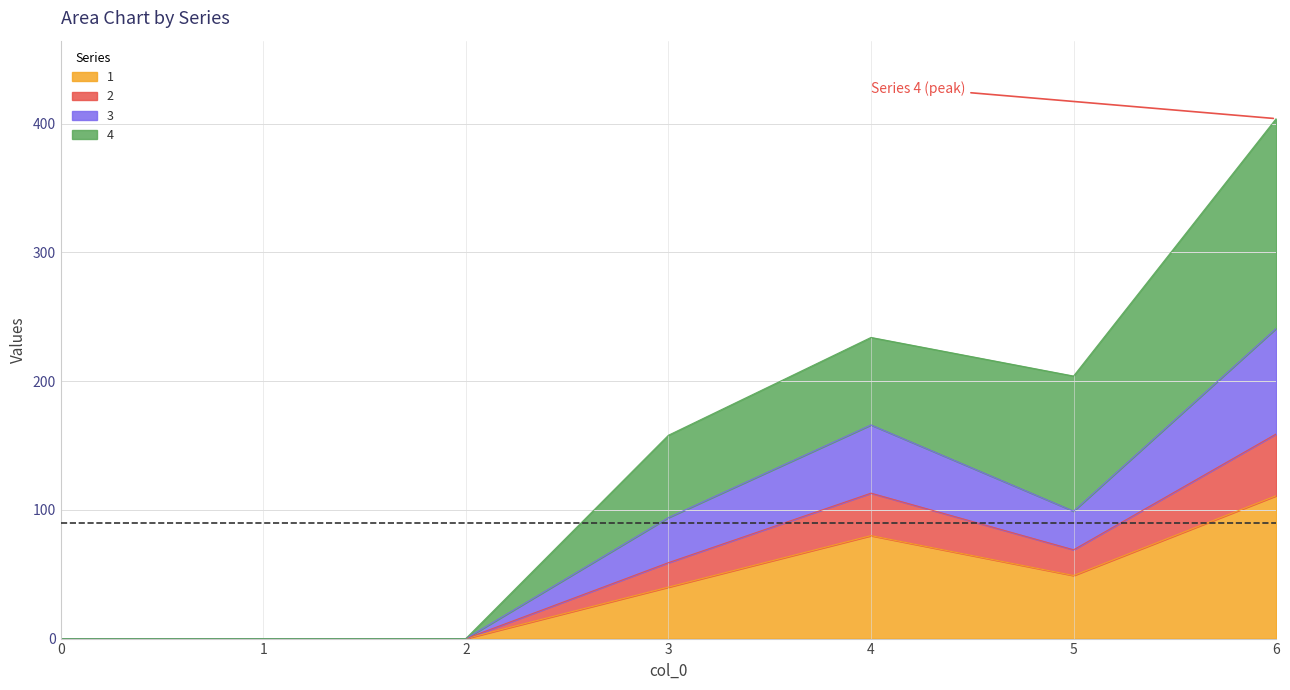

At which category is the sum across all series the highest?

6